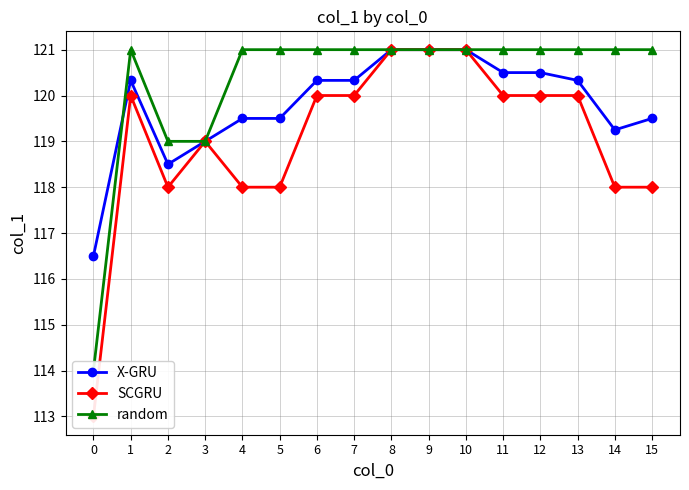

True or false: SCGRU has more than 2 points higher than both neighbors.

False